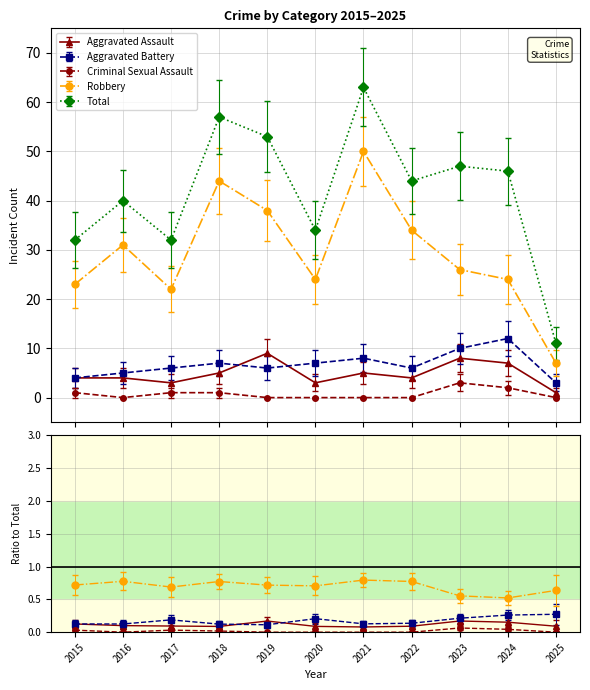

Reading right to left, what are all the values shown in this chart?

Aggravated Assault: 2025=1	2024=7	2023=8	2022=4	2021=5	2020=3	2019=9	2018=5	2017=3	2016=4	2015=4
Aggravated Battery: 2025=3	2024=12	2023=10	2022=6	2021=8	2020=7	2019=6	2018=7	2017=6	2016=5	2015=4
Criminal Sexual Assault: 2025=0	2024=2	2023=3	2022=0	2021=0	2020=0	2019=0	2018=1	2017=1	2016=0	2015=1
Robbery: 2025=7	2024=24	2023=26	2022=34	2021=50	2020=24	2019=38	2018=44	2017=22	2016=31	2015=23
Total: 2025=11	2024=46	2023=47	2022=44	2021=63	2020=34	2019=53	2018=57	2017=32	2016=40	2015=32